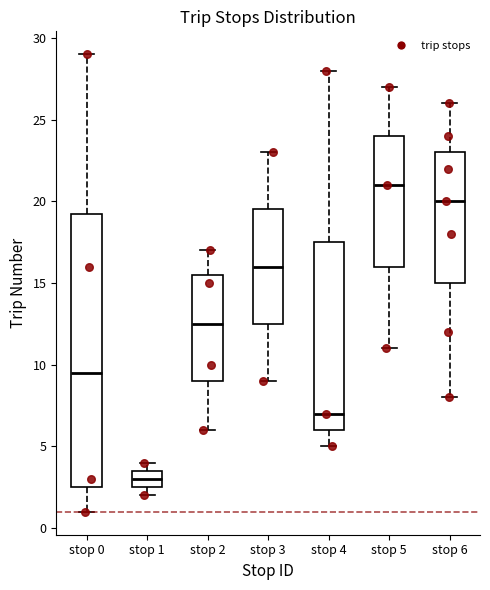

Where is the upper edge of the box for stop 5 on the y-axis? The values are not printed on the chart, so give them approximately, as read against the axis.

24.0